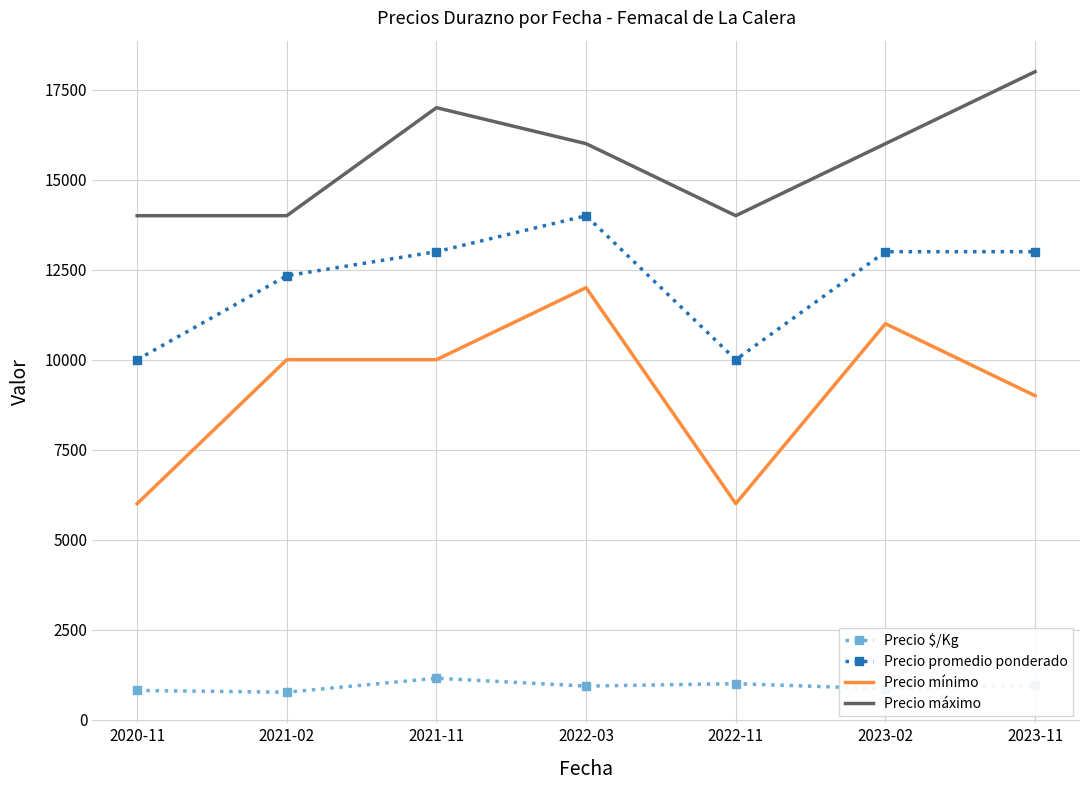

What is the minimum value shown in the chart?

762